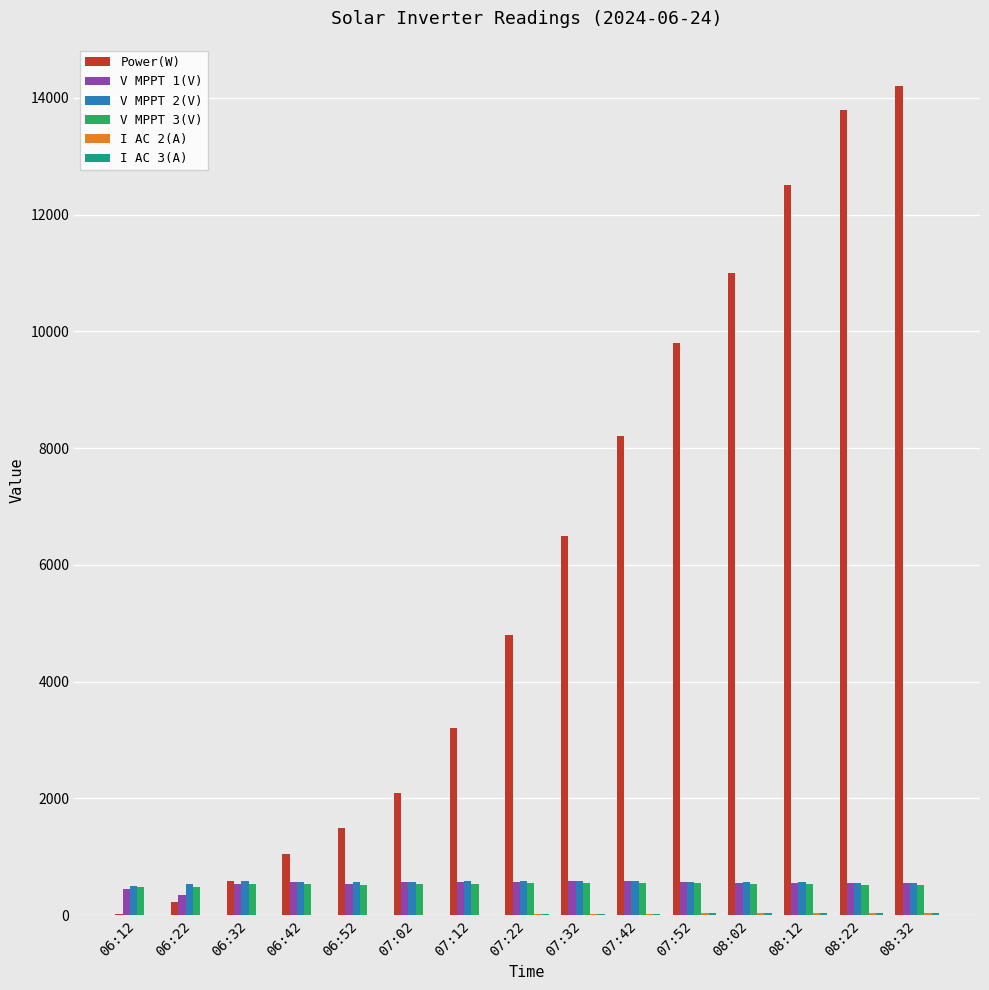

Is the value of V MPPT 2(V) at 07:42 greater than the value of Power(W) at 06:22?

Yes